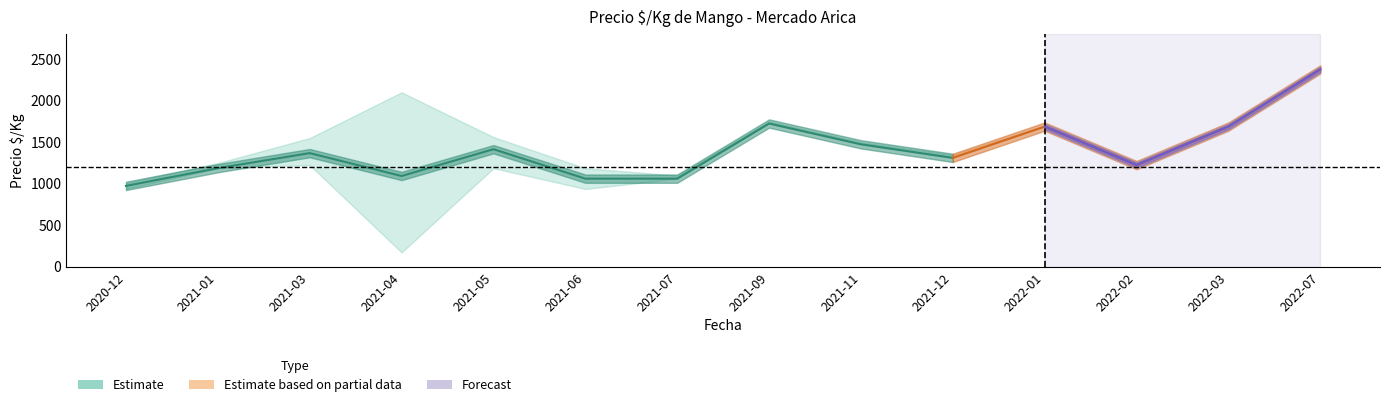

True or false: Precio_avg and Precio_min intersect in this chart.

False